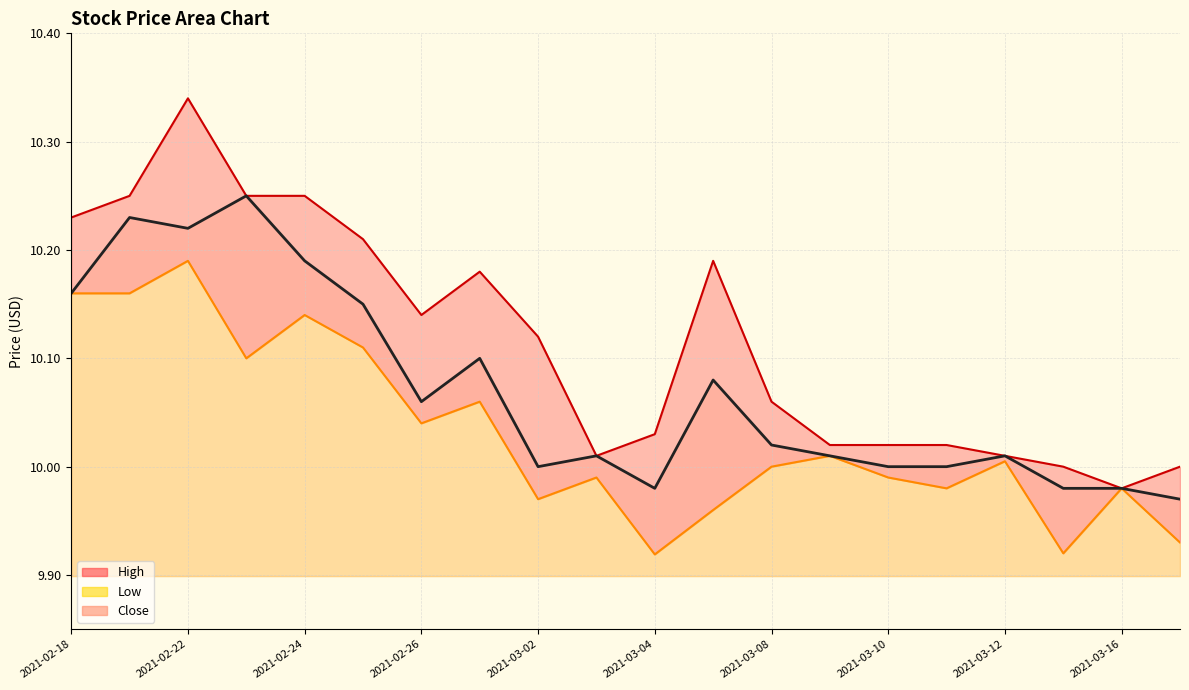

Reading right to left, transcribe all the data shown in this chart.

High: 2021-03-17=10.0	2021-03-16=10.0	2021-03-15=10.0	2021-03-12=10.0	2021-03-11=10.0	2021-03-10=10.0	2021-03-09=10.0	2021-03-08=10.1	2021-03-05=10.2	2021-03-04=10.0	2021-03-03=10.0	2021-03-02=10.1	2021-03-01=10.2	2021-02-26=10.1	2021-02-25=10.2	2021-02-24=10.2	2021-02-23=10.2	2021-02-22=10.3	2021-02-19=10.2	2021-02-18=10.2
Low: 2021-03-17=9.9	2021-03-16=10.0	2021-03-15=9.9	2021-03-12=10.0	2021-03-11=10.0	2021-03-10=10.0	2021-03-09=10.0	2021-03-08=10.0	2021-03-05=10.0	2021-03-04=9.9	2021-03-03=10.0	2021-03-02=10.0	2021-03-01=10.1	2021-02-26=10.0	2021-02-25=10.1	2021-02-24=10.1	2021-02-23=10.1	2021-02-22=10.2	2021-02-19=10.2	2021-02-18=10.2
Close: 2021-03-17=10.0	2021-03-16=10.0	2021-03-15=10.0	2021-03-12=10.0	2021-03-11=10.0	2021-03-10=10.0	2021-03-09=10.0	2021-03-08=10.0	2021-03-05=10.1	2021-03-04=10.0	2021-03-03=10.0	2021-03-02=10.0	2021-03-01=10.1	2021-02-26=10.1	2021-02-25=10.1	2021-02-24=10.2	2021-02-23=10.2	2021-02-22=10.2	2021-02-19=10.2	2021-02-18=10.2